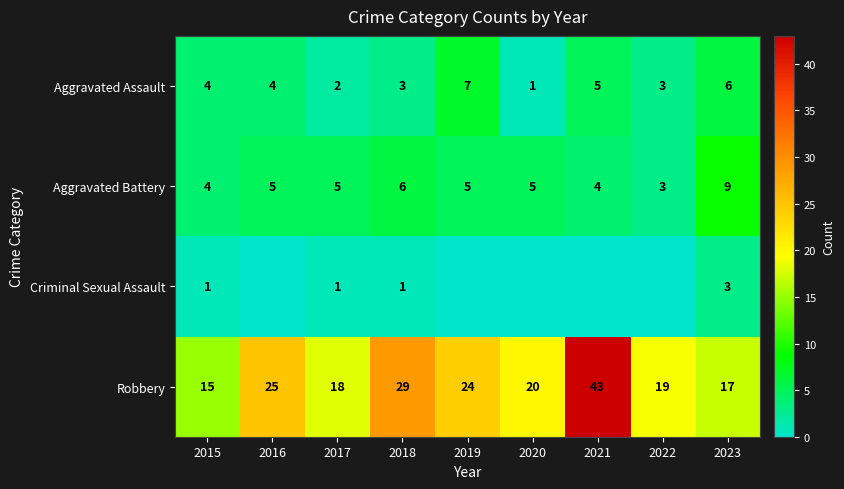

What is the total value across all series at 2023?

35